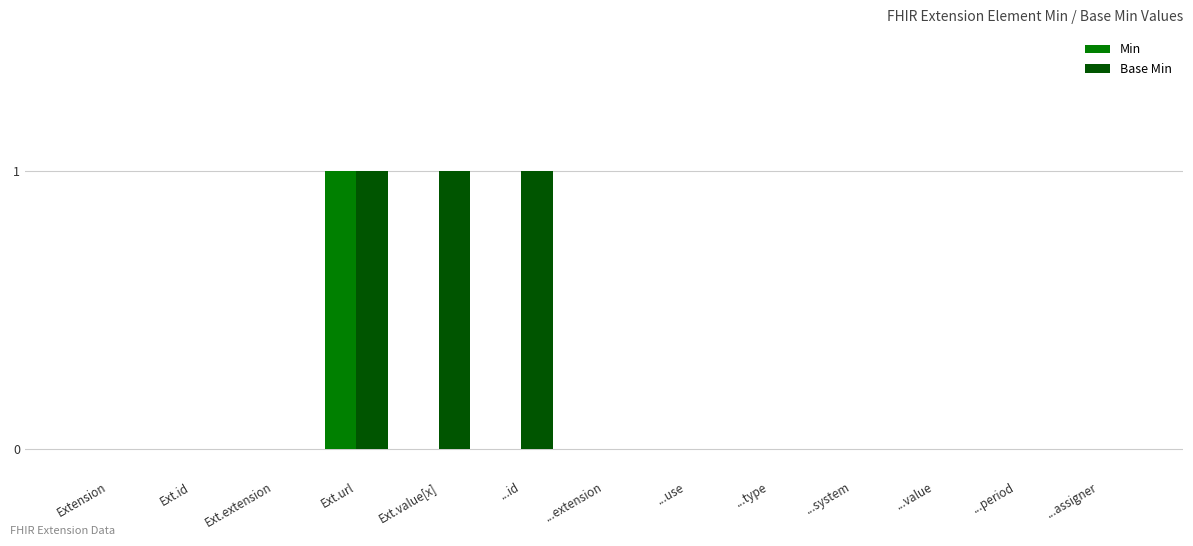

Which series changed the most between Ext.value[x] and ...extension?

Base Min